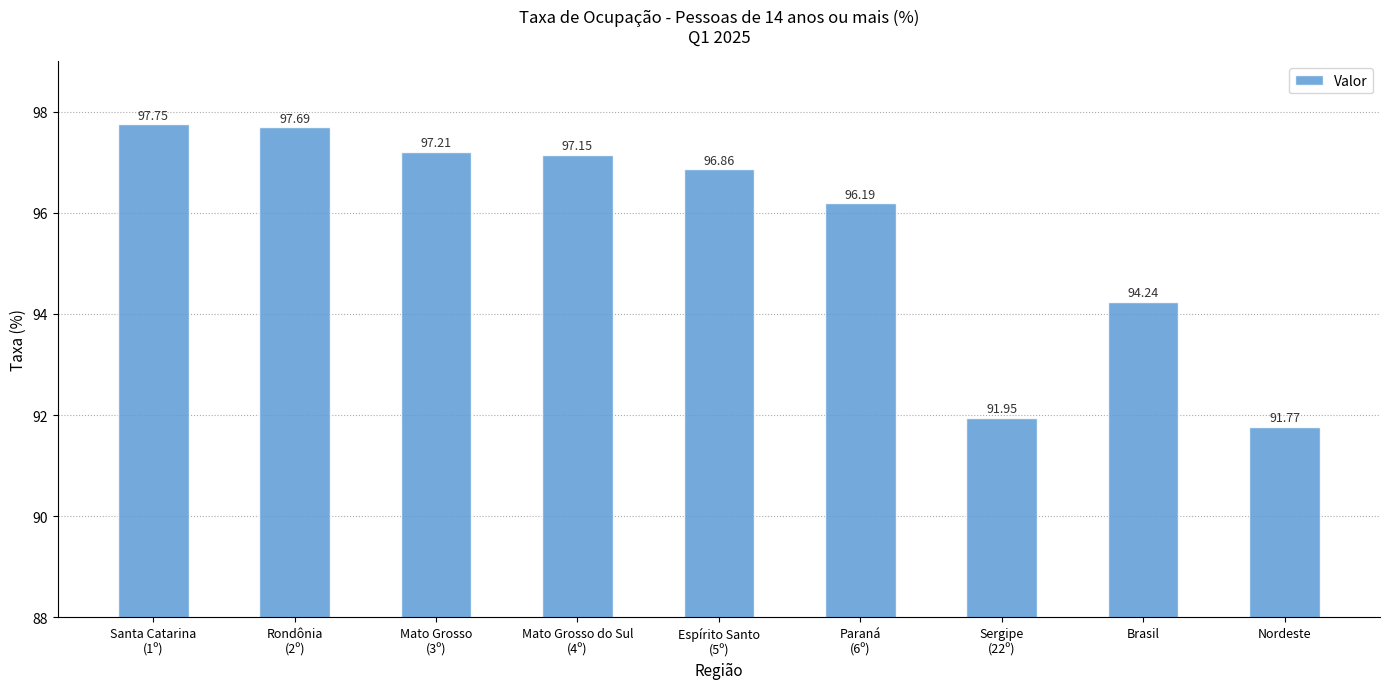

Where does the data first go above 96?

Santa Catarina
(1º)